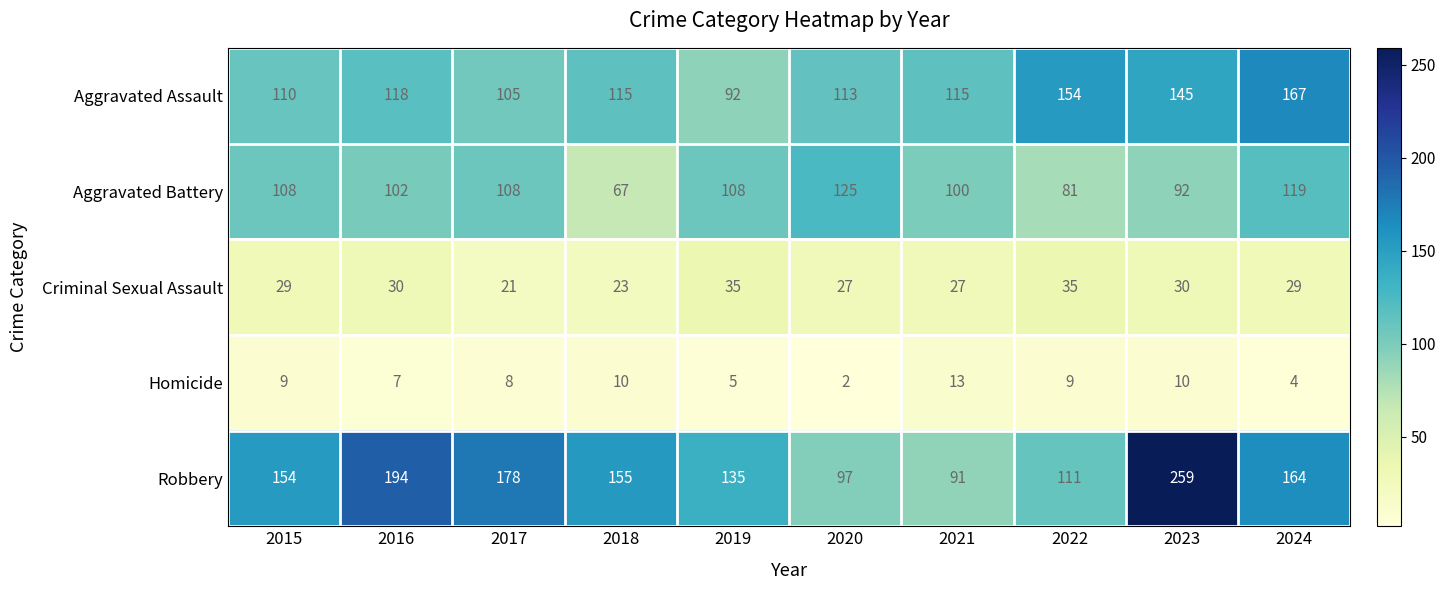

Which series has the largest total across all categories?

Robbery